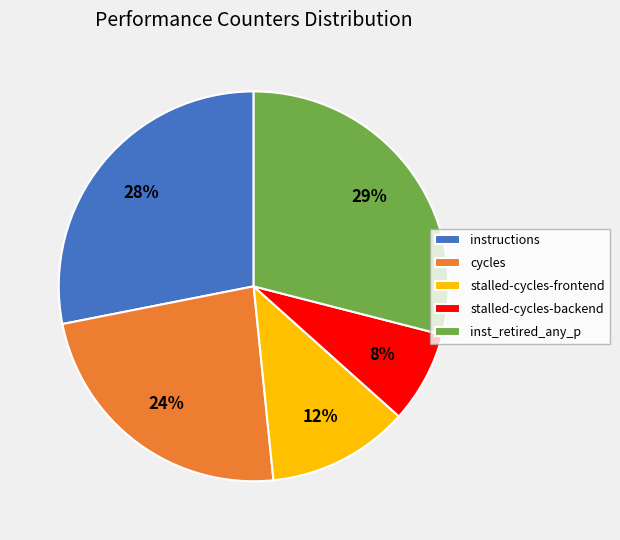

True or false: instructions accounts for 35% of the total.

False